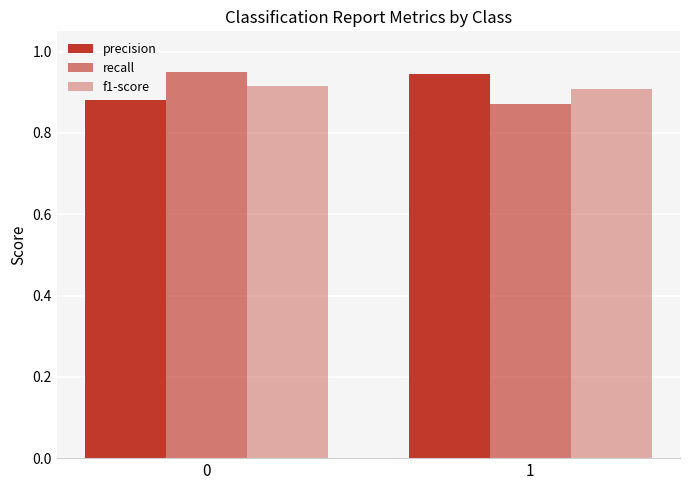

How many series are shown in this chart?

3